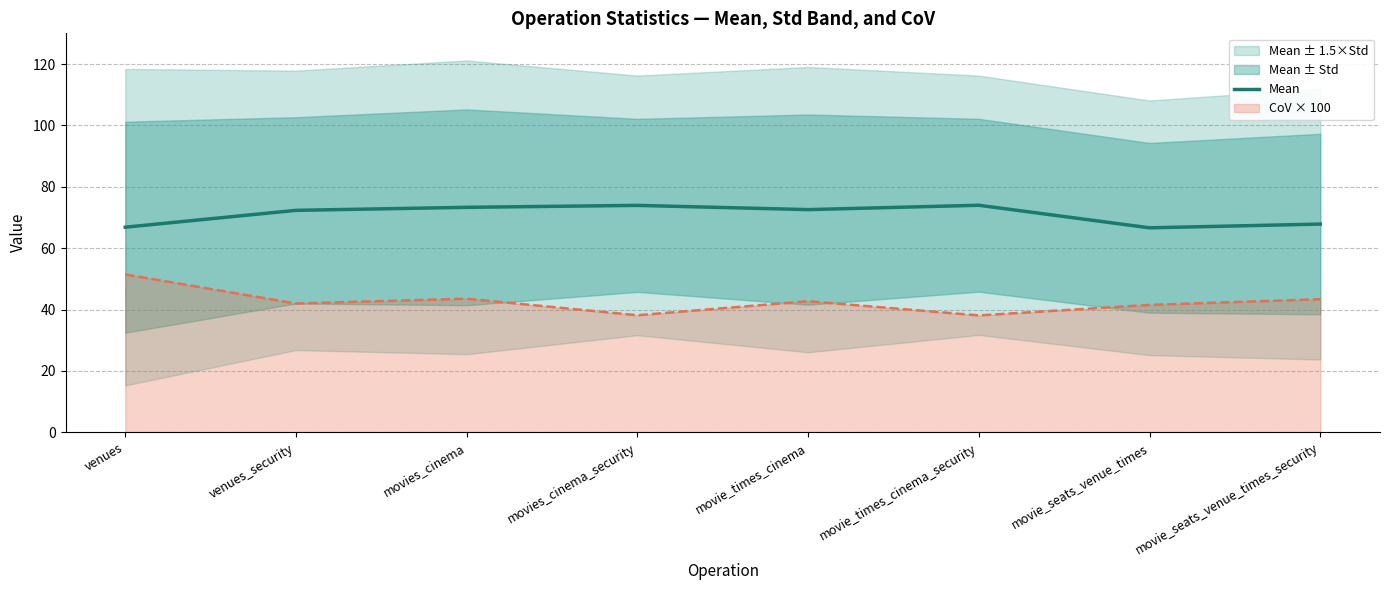

At which label is the value closest to 70?

movie_seats_venue_times_security